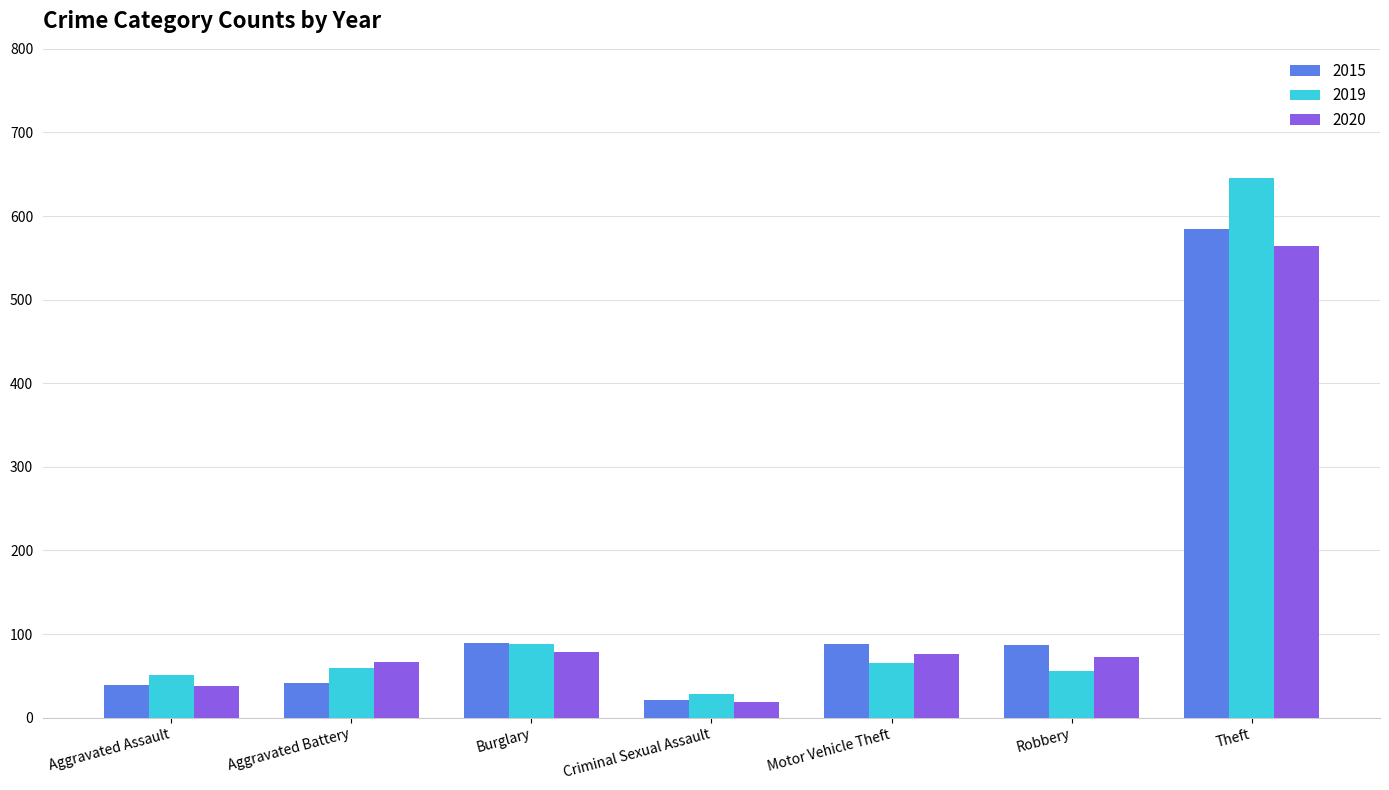

Which label corresponds to the smallest value in the chart?

Criminal Sexual Assault